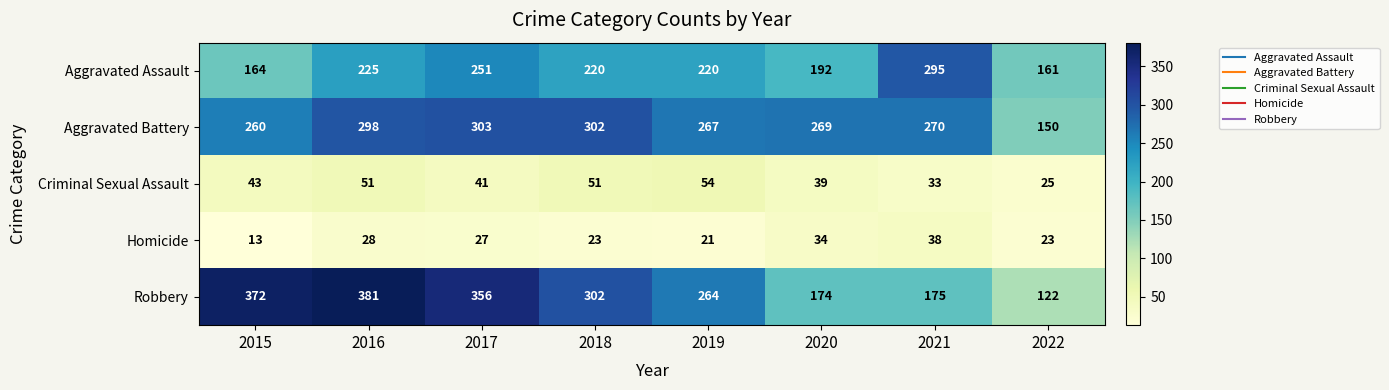

Which label corresponds to the smallest value in the chart?

2015